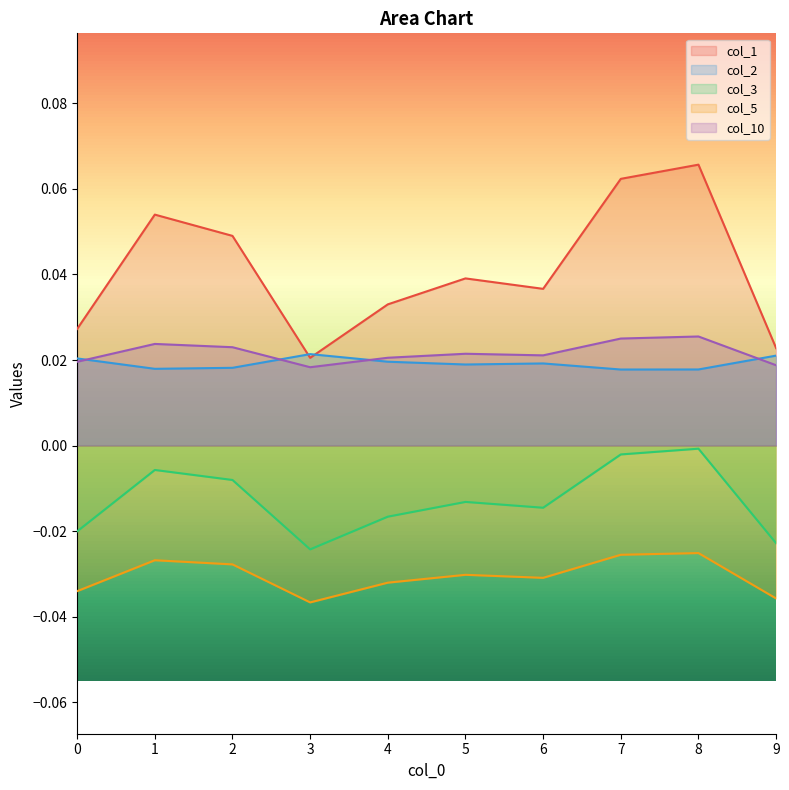

Does the chart display data point markers on the line(s)?

No